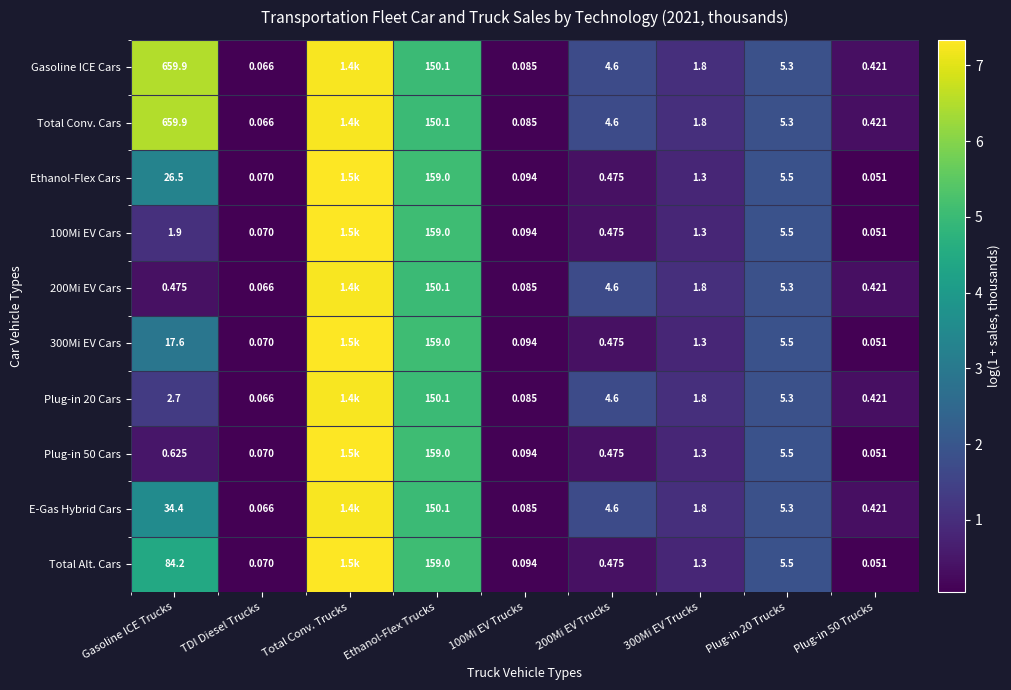

Is the value of 300Mi EV Cars at Gasoline ICE Trucks greater than the value of Plug-in 20 Cars at Ethanol-Flex Trucks?

No